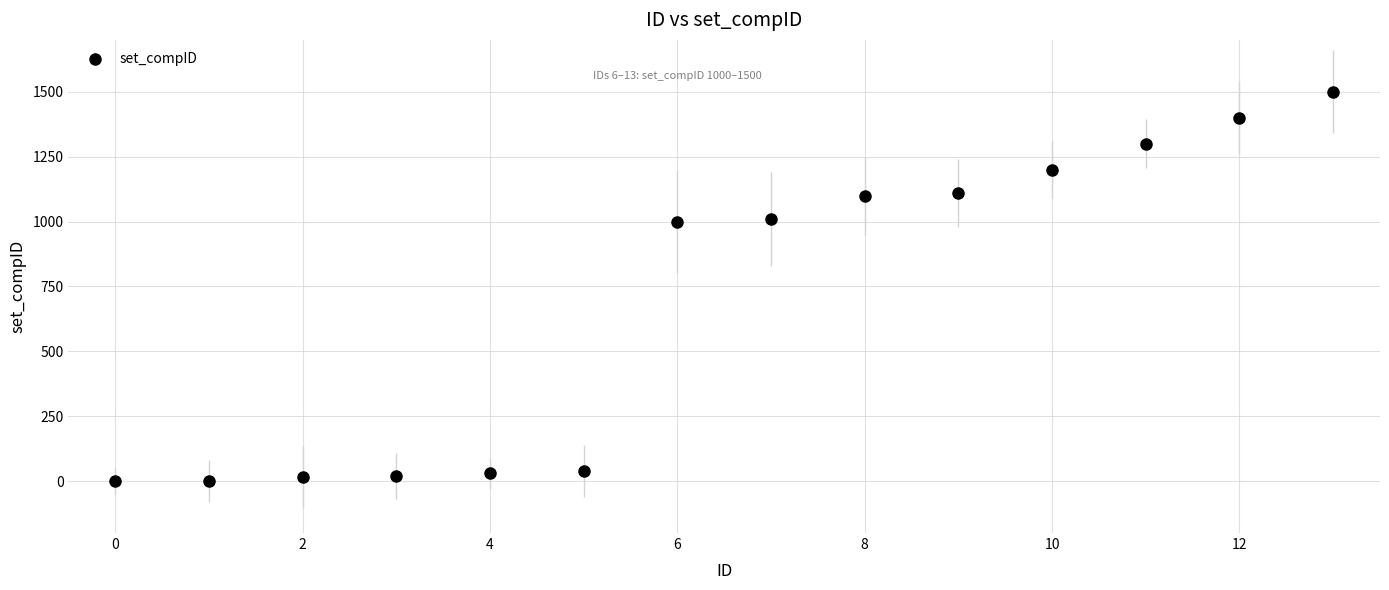

What is the difference between the second highest and minimum values?

1400